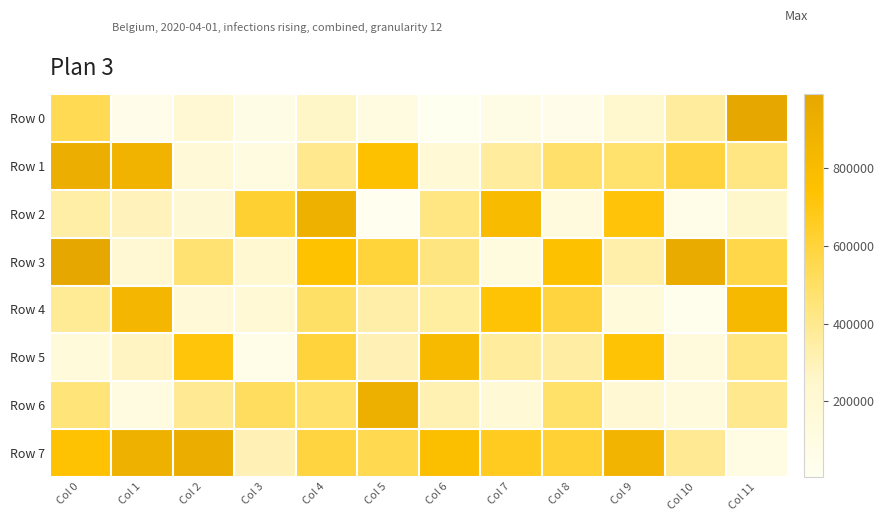

At which category is the sum across all series the highest?

Col 0